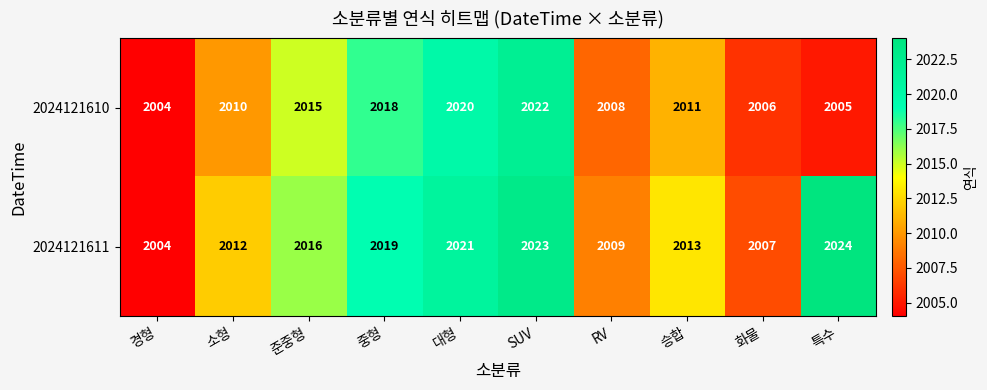

The 2024121610 series shows 2006 at 화물. True or false?

True